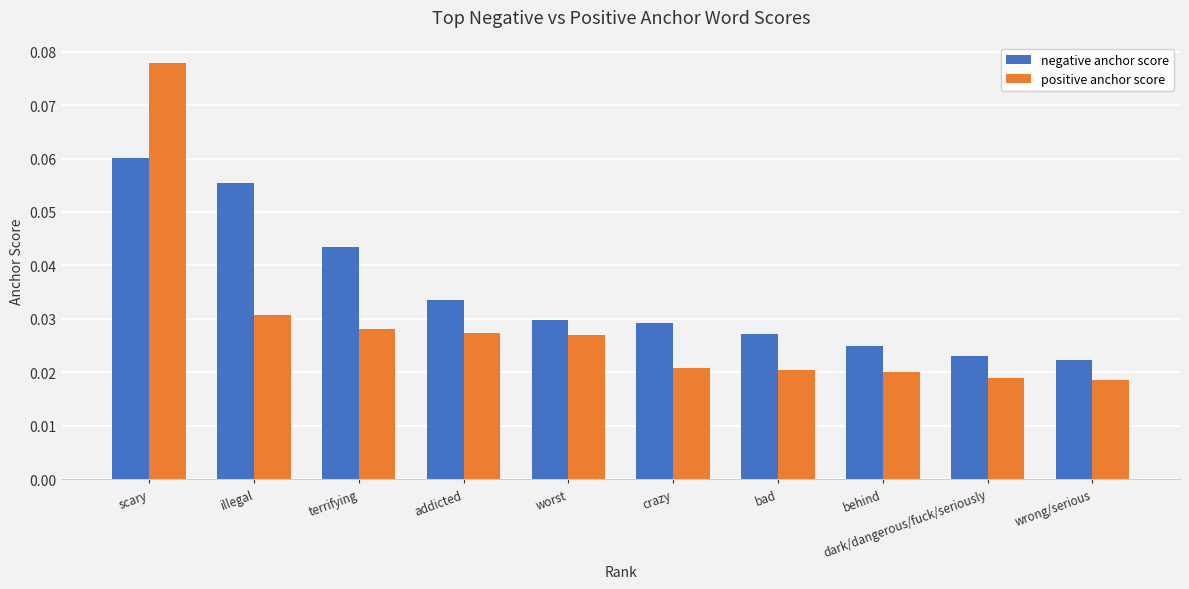

List the series in order of their overall mean, lowest first.

positive anchor score, negative anchor score